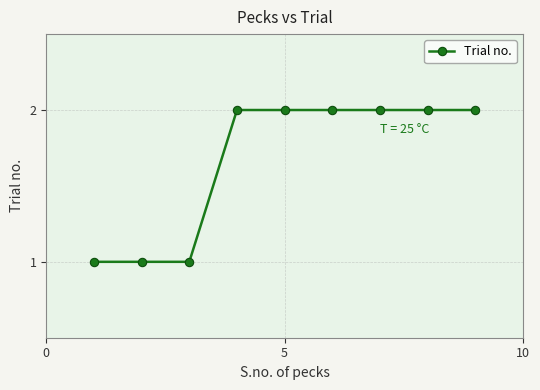

Reading left to right, extract all data points from this chart.

1	1	1	2	2	2	2	2	2